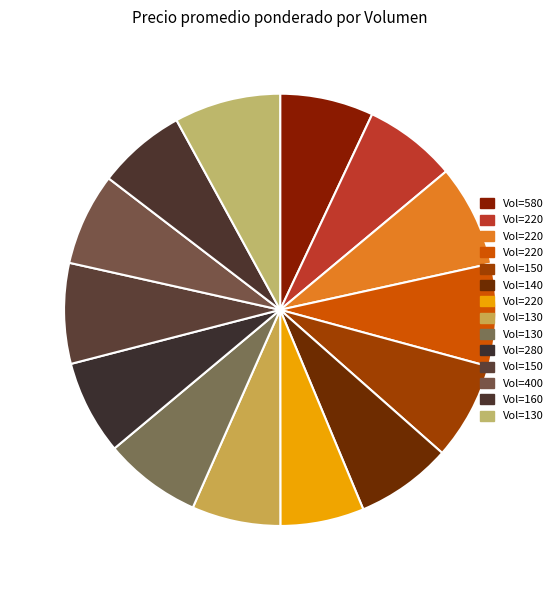

Does any single category account for the majority?

No